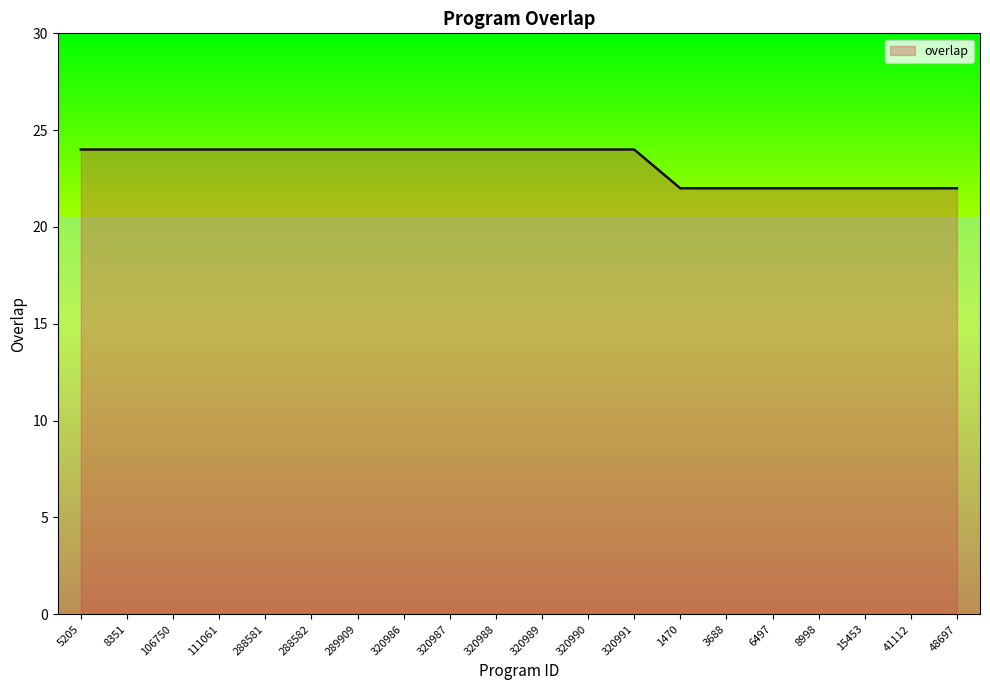

How many distinct data groups are displayed?

1